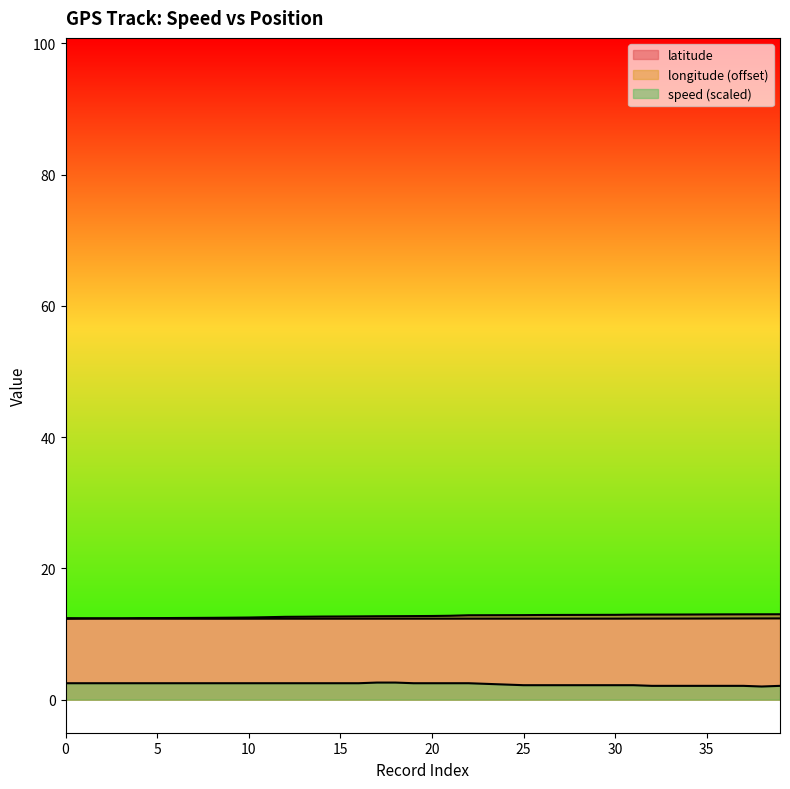

Which category has the lowest value across all series?

38